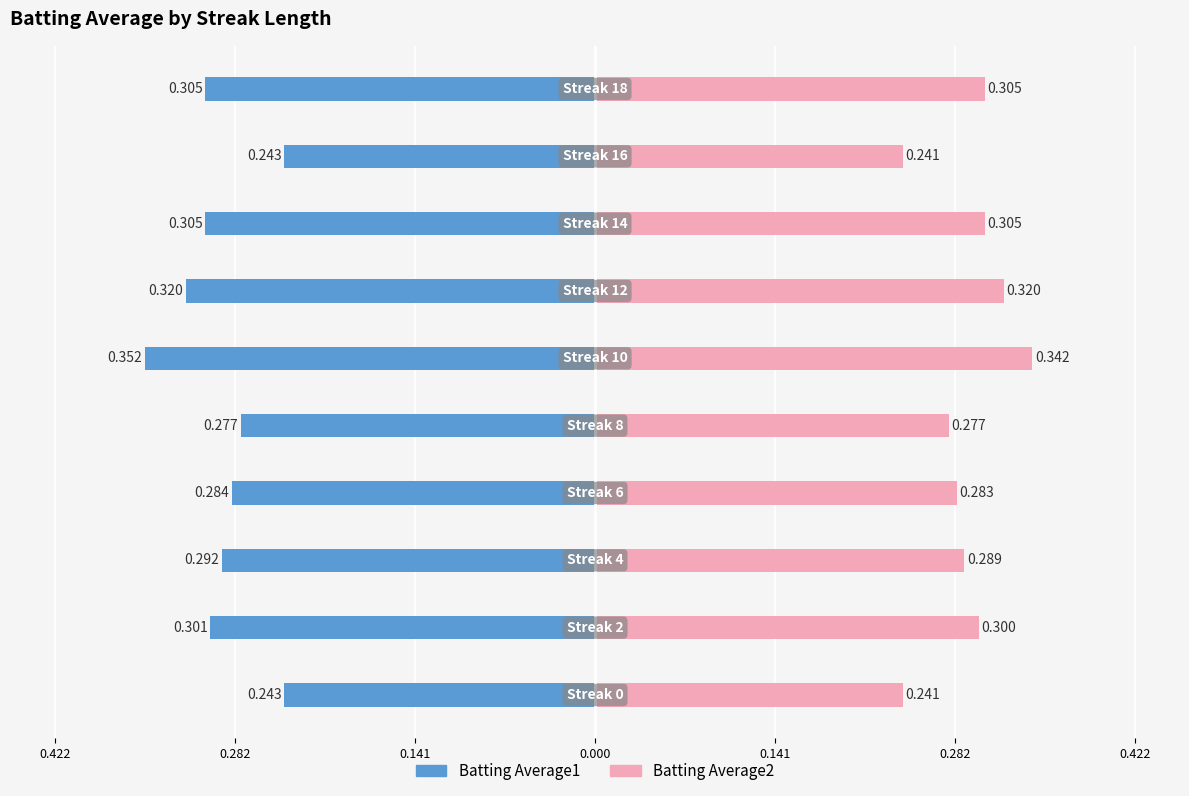

Reading left to right, extract all data points from this chart.

Batting Average1: -0.2	-0.3	-0.3	-0.3	-0.3	-0.4	-0.3	-0.3	-0.2	-0.3
Batting Average2: 0.2	0.3	0.3	0.3	0.3	0.3	0.3	0.3	0.2	0.3